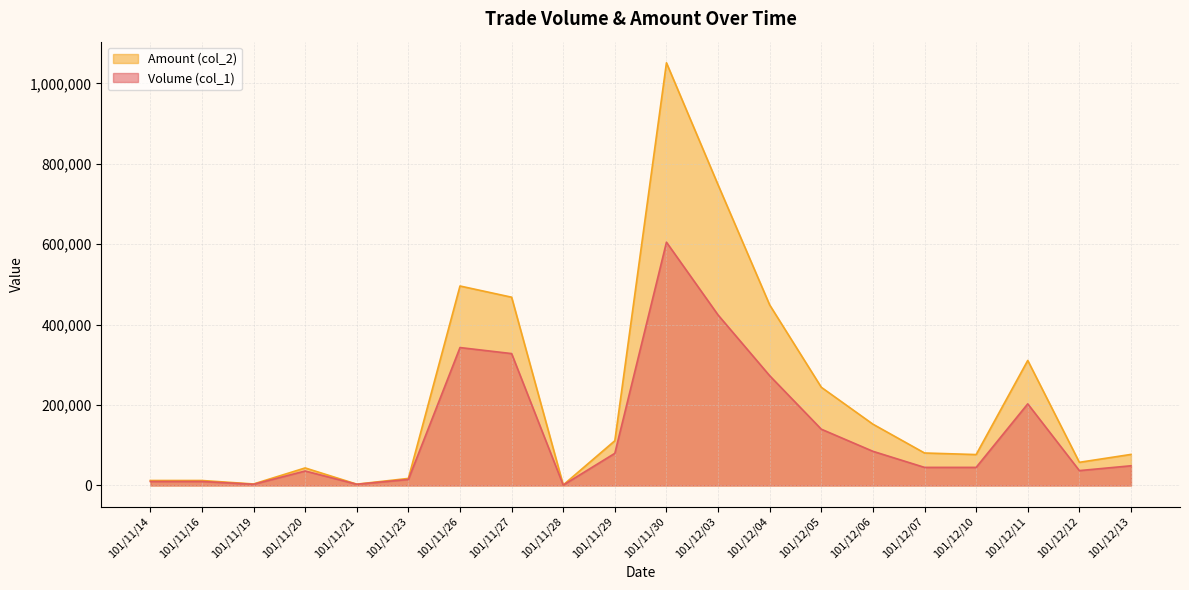

How many data points in Amount (col_2) are above 80800?

9